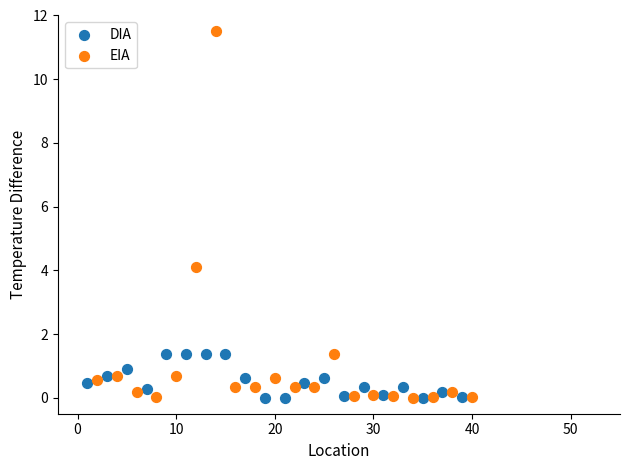

Which series has the widest spread of Y values?

EIA